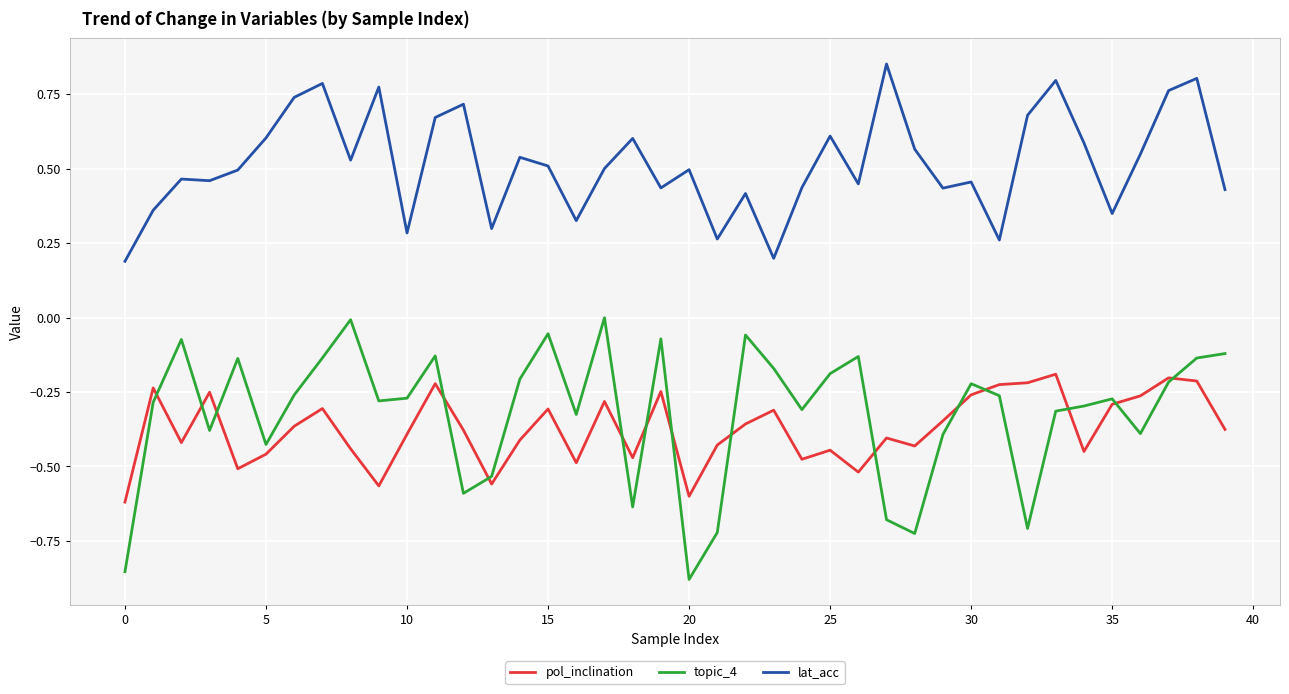

How many interior local valleys does the topic_4 series have?

11